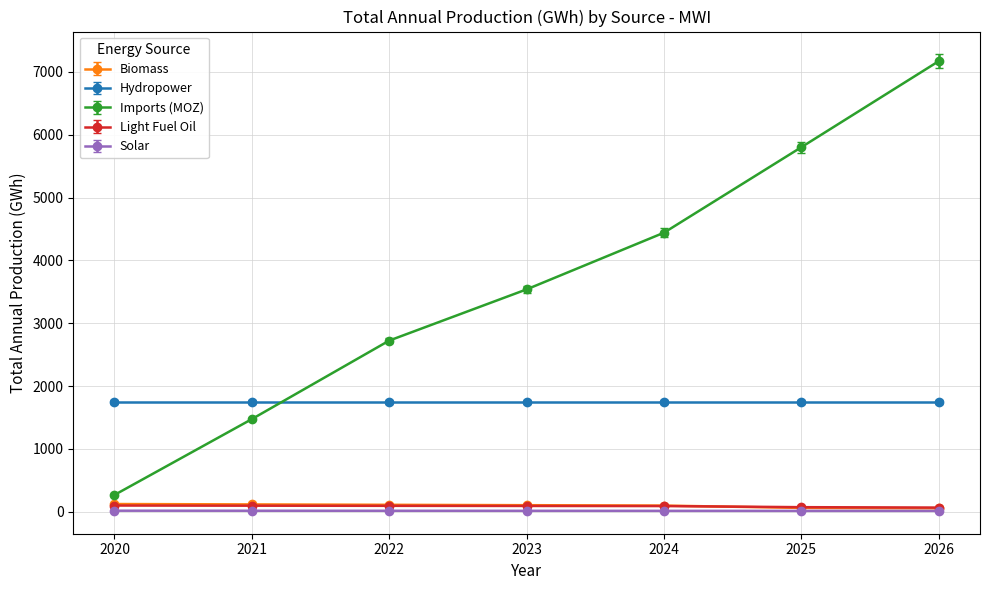

How many values in the Light Fuel Oil series exceed 93?

4